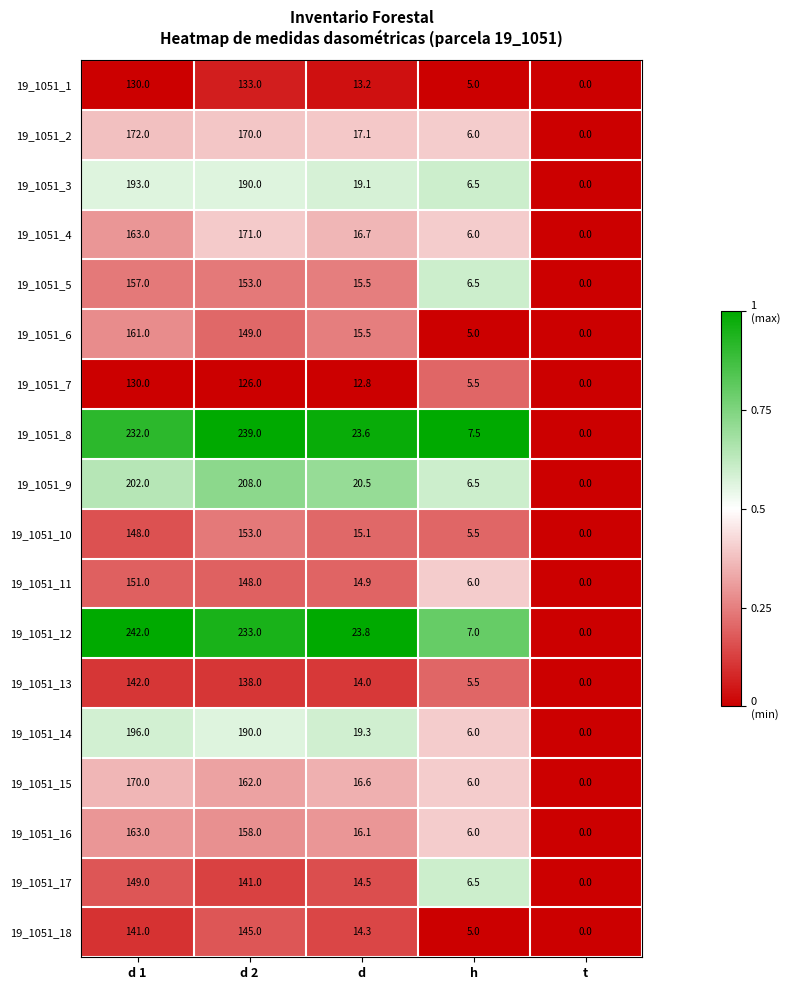

Rank the series by their maximum value, from highest to lowest.

19_1051_12, 19_1051_8, 19_1051_9, 19_1051_14, 19_1051_3, 19_1051_2, 19_1051_4, 19_1051_15, 19_1051_16, 19_1051_6, 19_1051_5, 19_1051_10, 19_1051_11, 19_1051_17, 19_1051_18, 19_1051_13, 19_1051_1, 19_1051_7